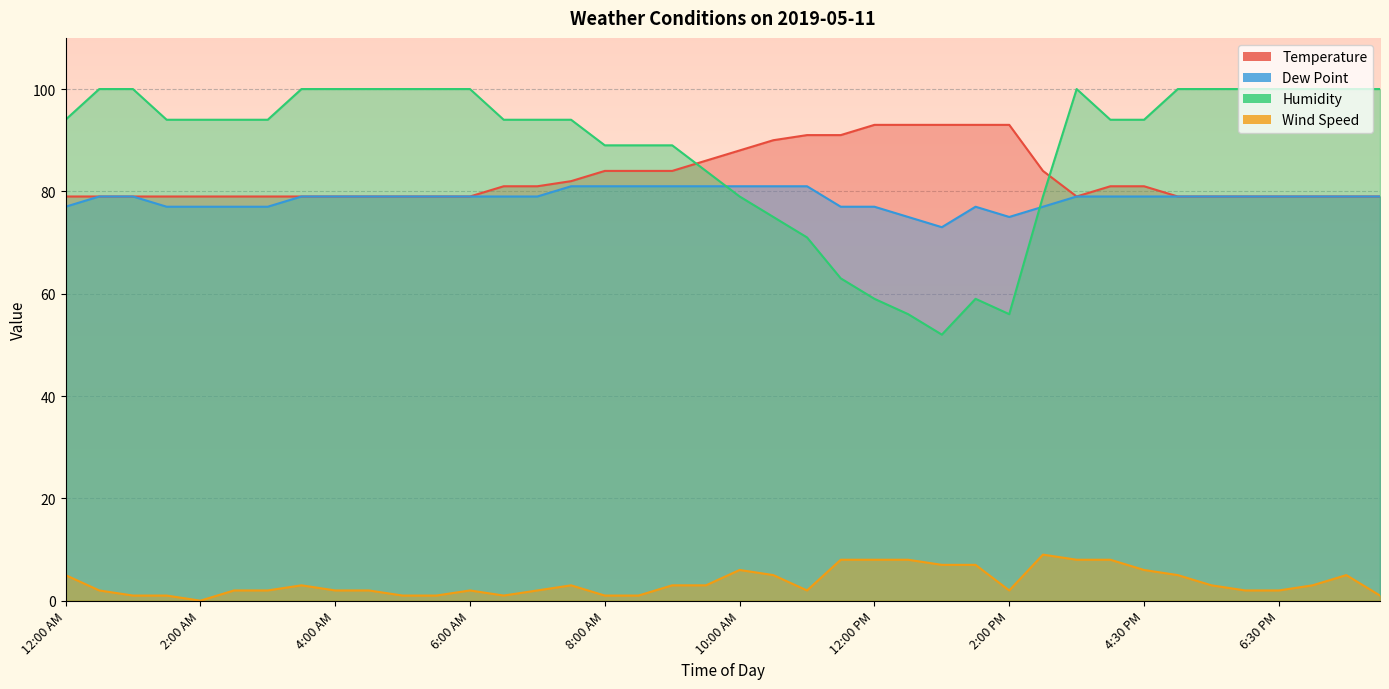

Rank the series by their maximum value, from lowest to highest.

Wind Speed, Dew Point, Temperature, Humidity